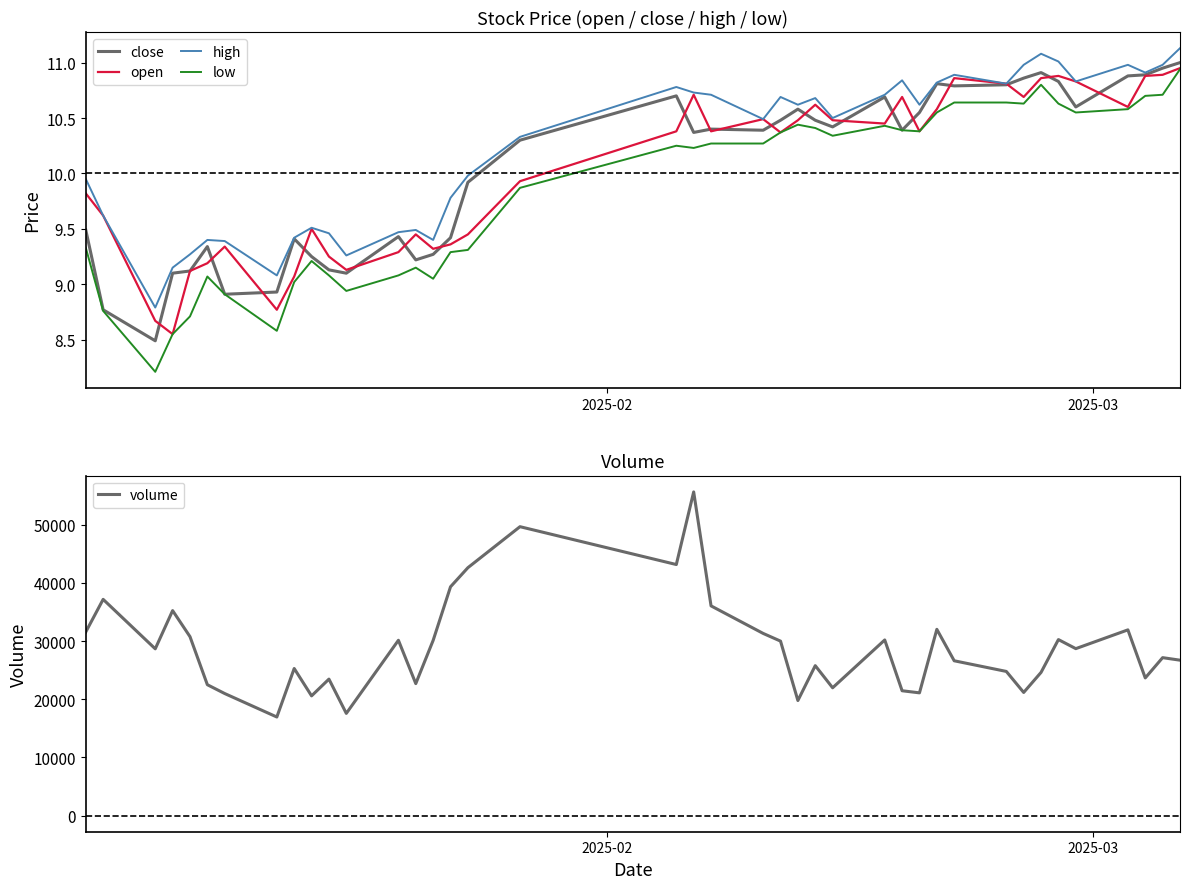

True or false: high and low intersect in this chart.

False